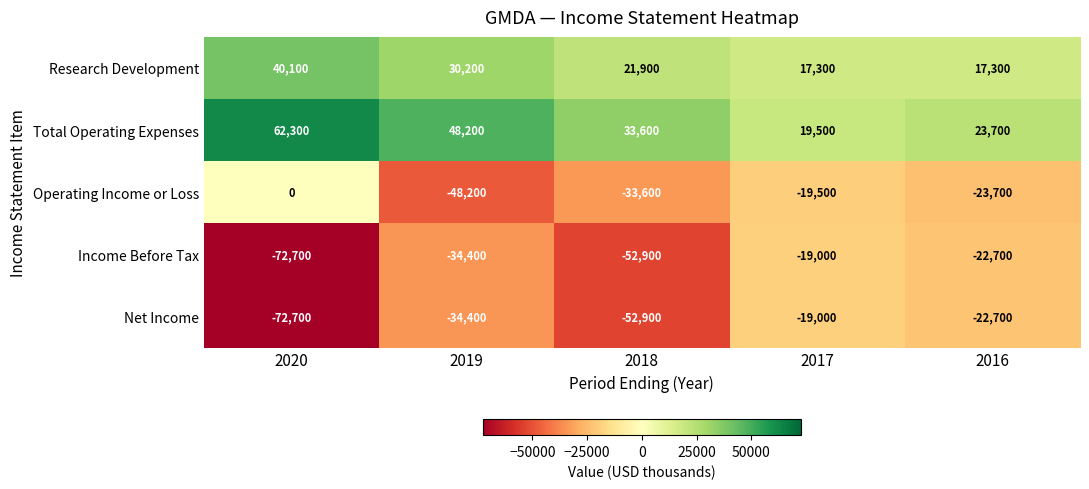

The value of Total Operating Expenses at 2020 is 83904. True or false?

False